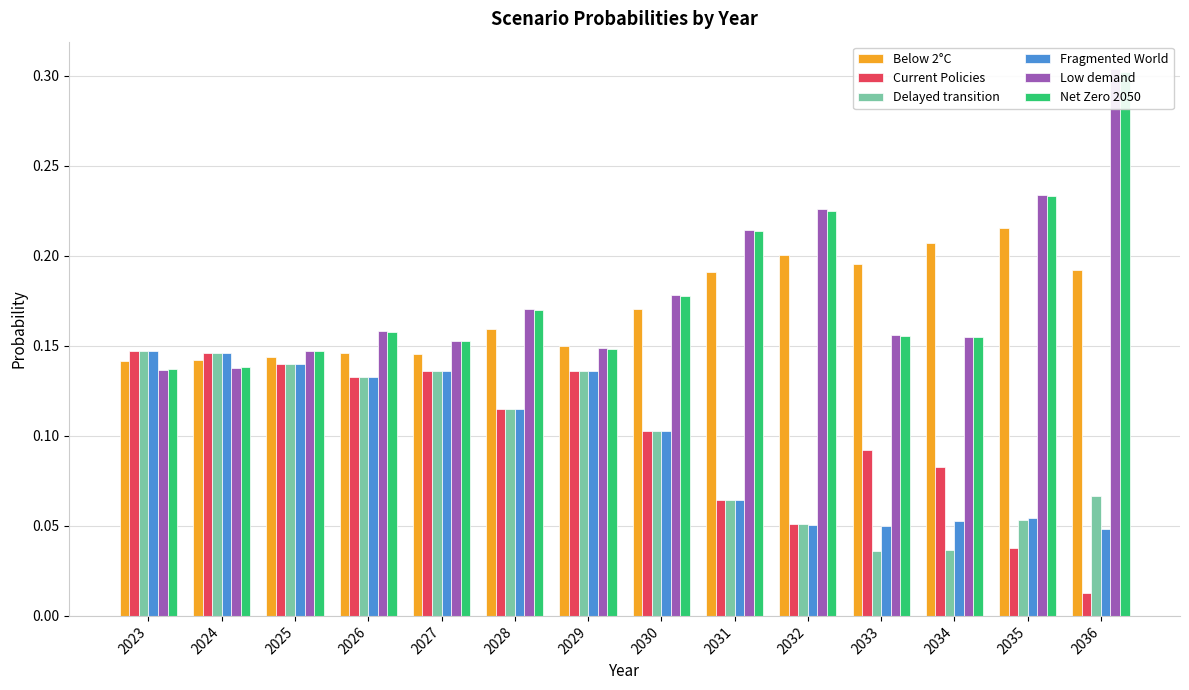

At how many categories does at least one series exceed 0?

14